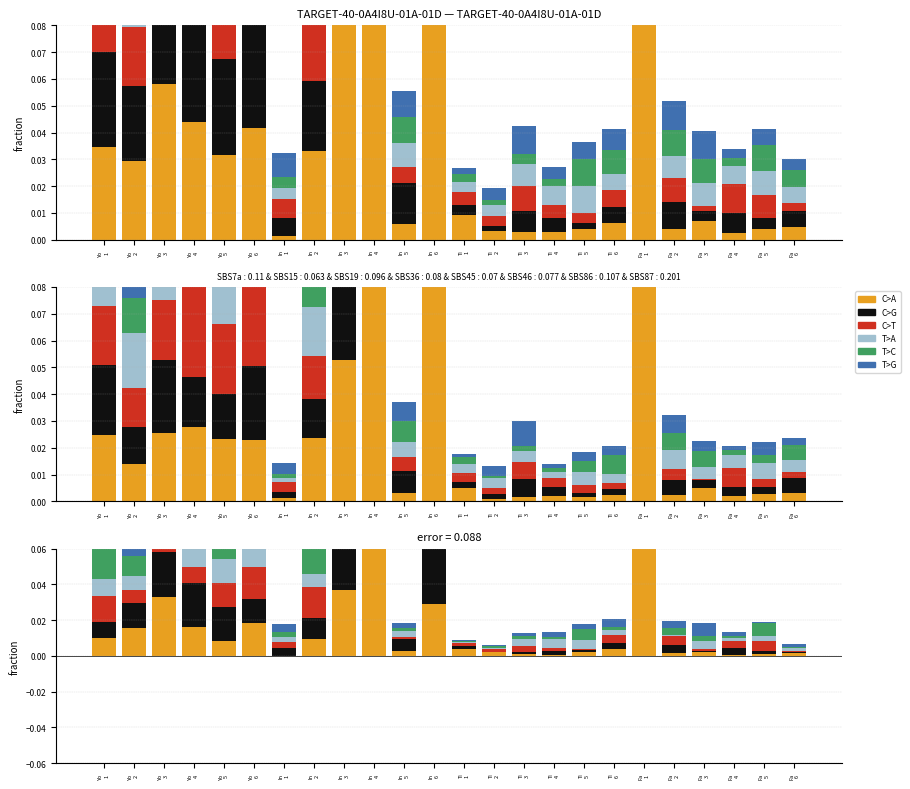

Which series changed the most between In
4 and Fa
1?

T>C